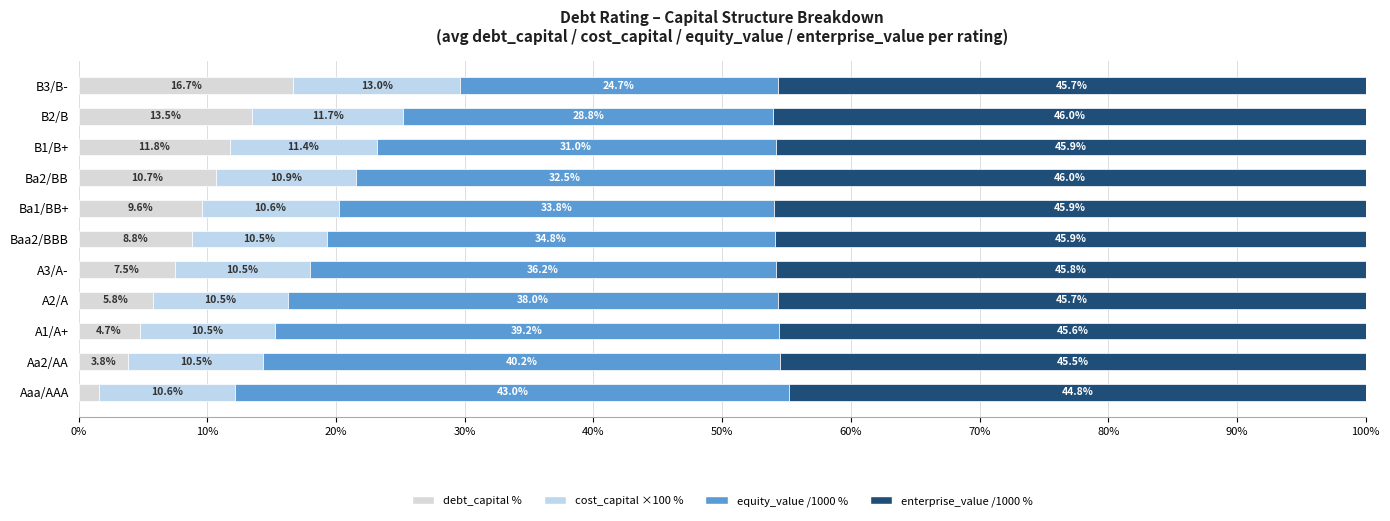

List the labels in order of debt_capital % value, smallest first.

Aaa/AAA, Aa2/AA, A1/A+, A2/A, A3/A-, Baa2/BBB, Ba1/BB+, Ba2/BB, B1/B+, B2/B, B3/B-